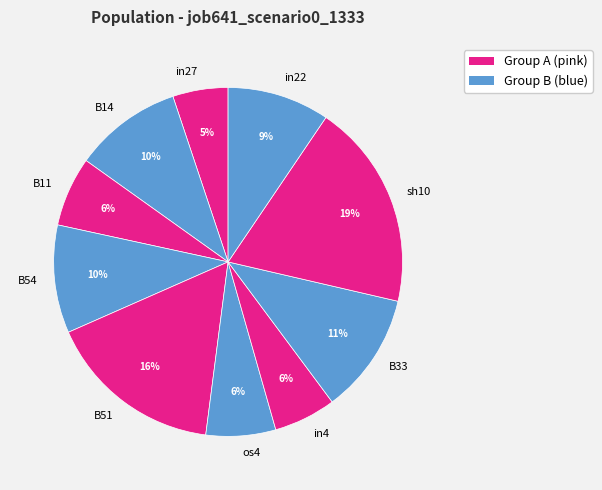

To the nearest percent, what percentage of the pie is in4?

6%